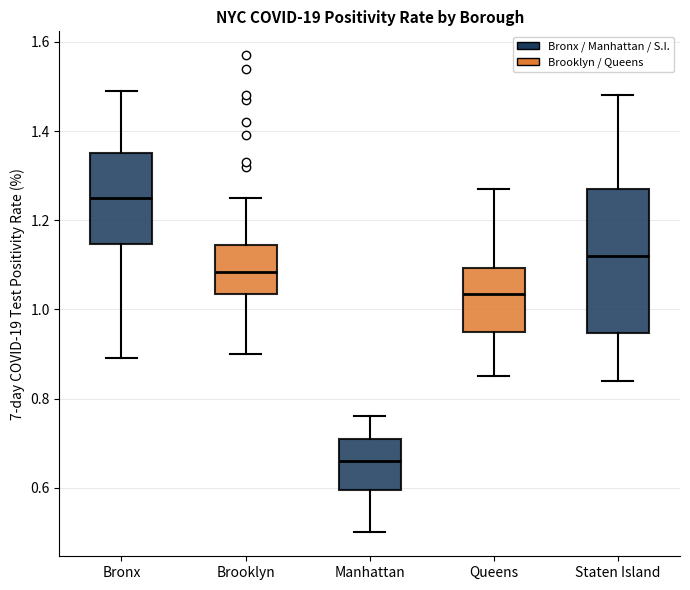

Reading left to right, read every box against the y-axis: the position of its median line, the range the box covers, and the ends of its whiskers. The values are not printed on the chart, so give them approximately, as read against the axis.

Bronx: median 1.26, box 1.14 to 1.36, whiskers 0.90 to 1.50
Brooklyn: median 1.08, box 1.04 to 1.14, whiskers 0.90 to 1.26
Manhattan: median 0.66, box 0.60 to 0.72, whiskers 0.50 to 0.76
Queens: median 1.04, box 0.96 to 1.10, whiskers 0.86 to 1.28
Staten Island: median 1.12, box 0.94 to 1.28, whiskers 0.84 to 1.48